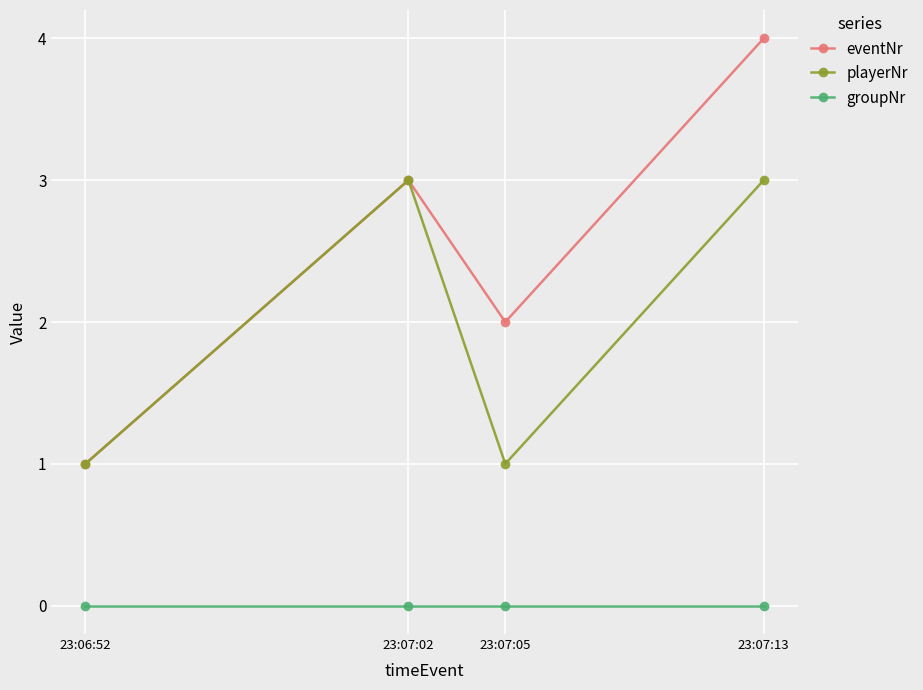

At which category is the sum across all series the highest?

23:07:13